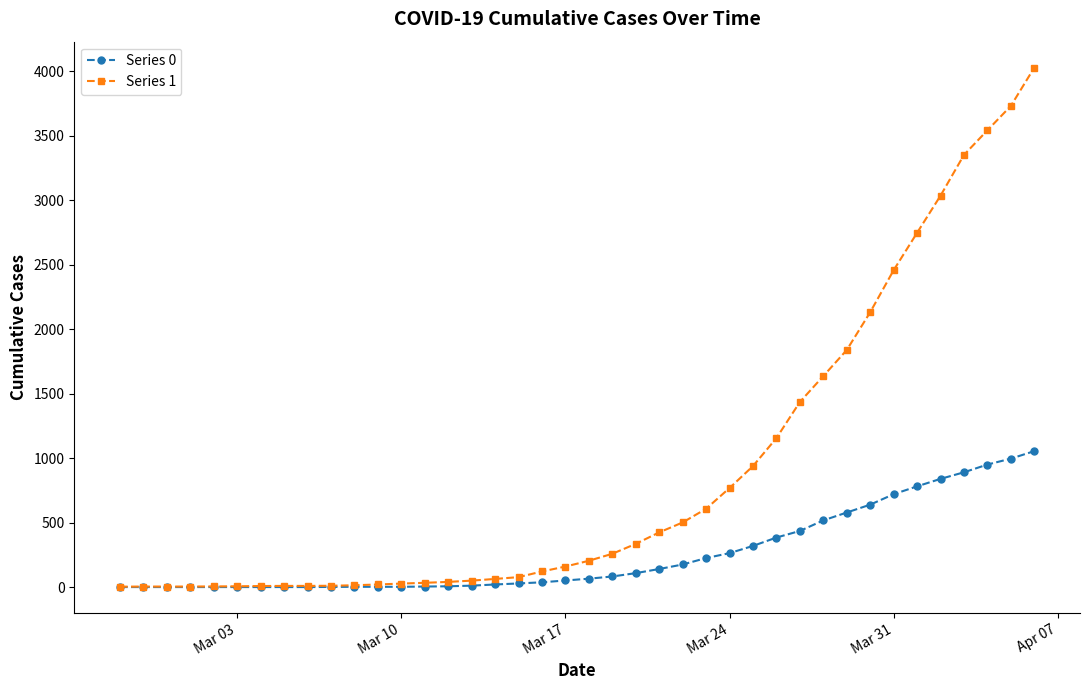

List the series in order of their peak value, lowest first.

Series 0, Series 1